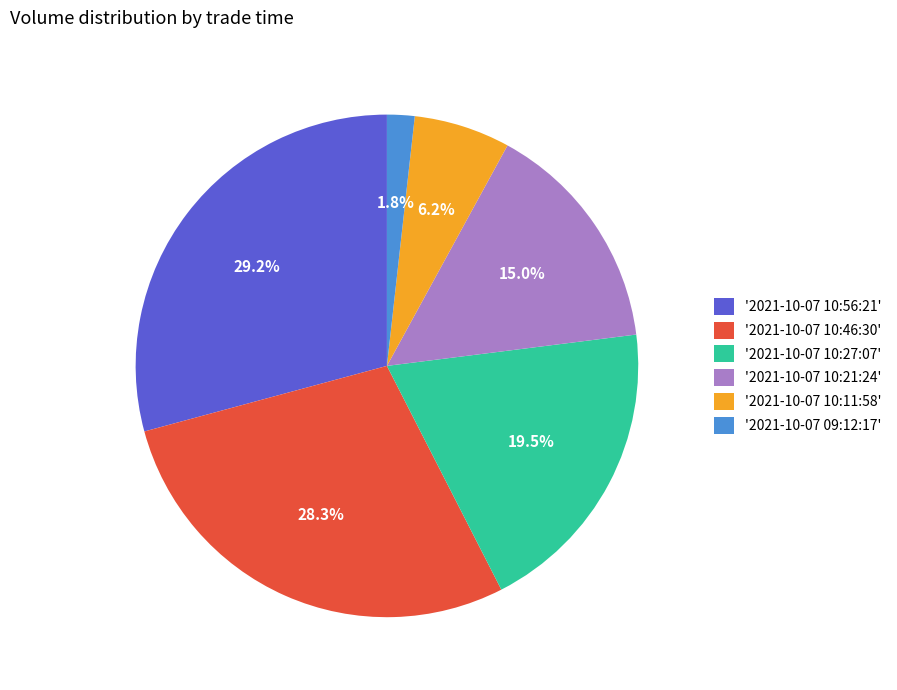

Rank the categories by value from lowest to highest.

'2021-10-07 09:12:17', '2021-10-07 10:11:58', '2021-10-07 10:21:24', '2021-10-07 10:27:07', '2021-10-07 10:46:30', '2021-10-07 10:56:21'